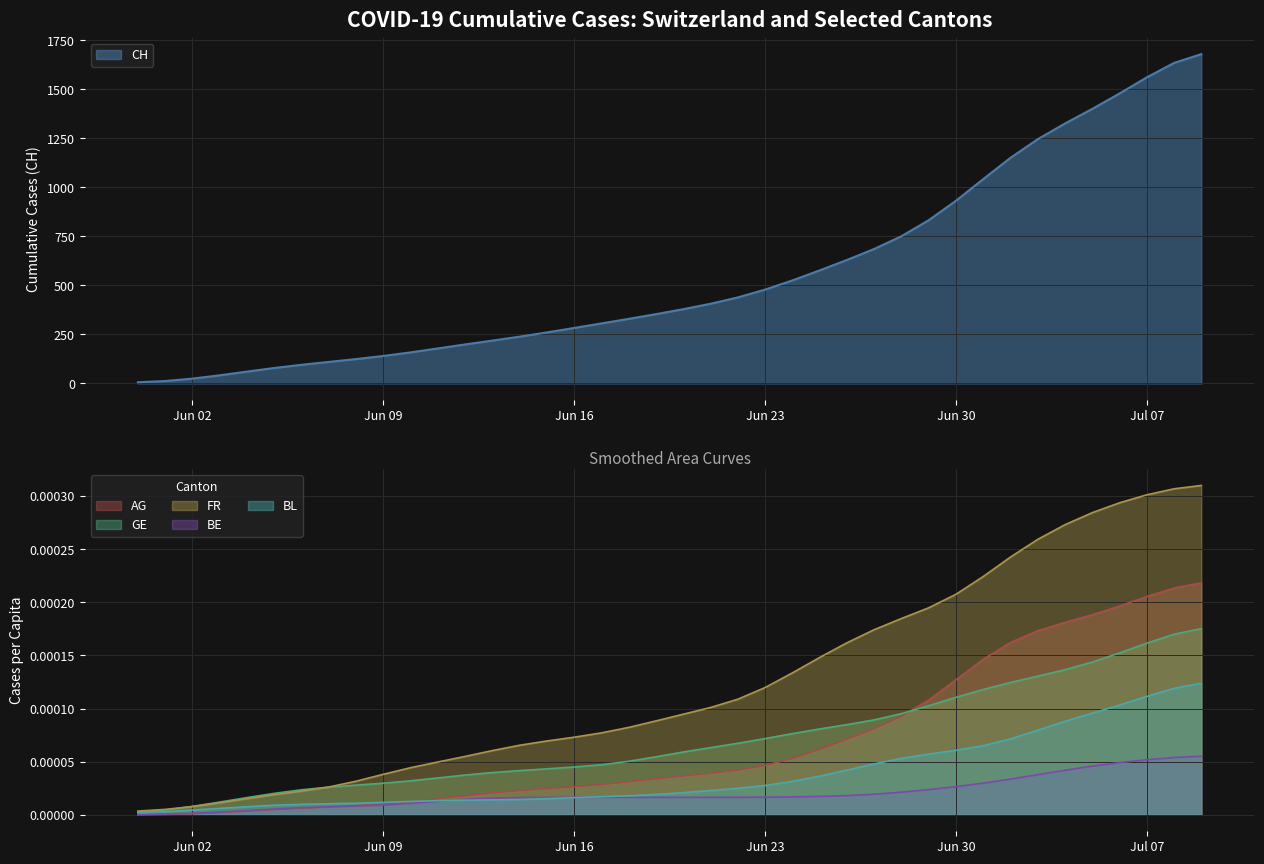

At which label does FR_pc reach its peak?

2020-07-09